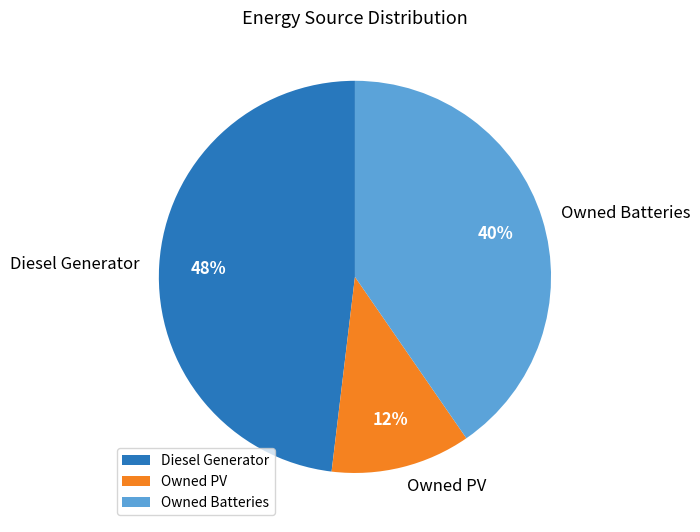

Does Owned PV represent more than half of the total?

No